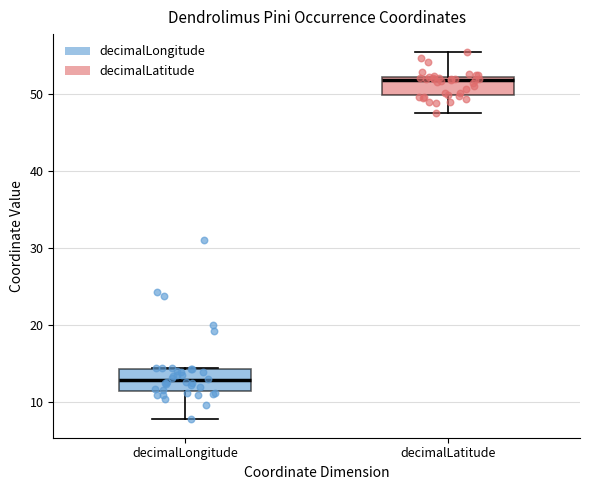

Reading left to right, transcribe this box plot: for each box, give where its median line is, the range the box spans, and where its two whiskers end, as read against the y-axis. The values are not printed on the chart, so give them approximately, as read against the axis.

decimalLongitude: median 13, box 11 to 14, whiskers 8 to 14
decimalLatitude: median 52 (just below the box's upper edge), box 50 to 52, whiskers 48 to 55